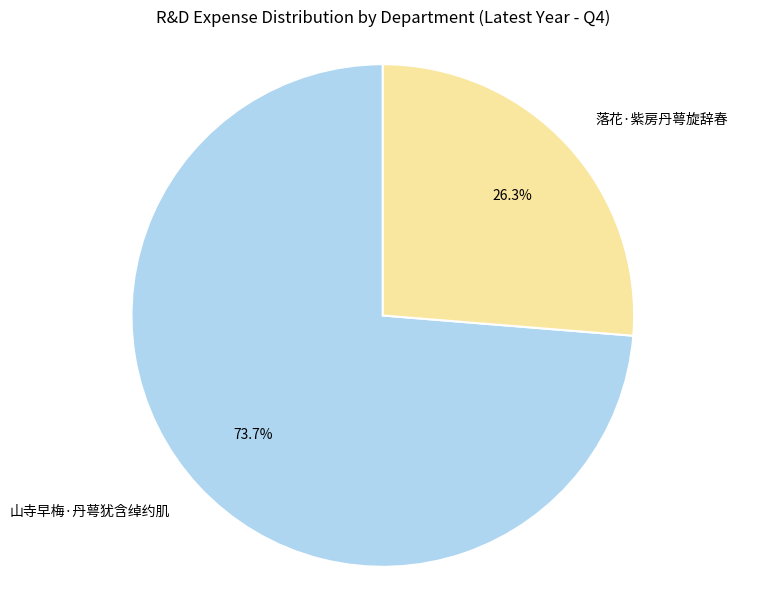

Approximately how many times larger is the value at 山寺早梅·丹萼犹含绰约肌 compared to 落花·紫房丹萼旋辞春?

2.8